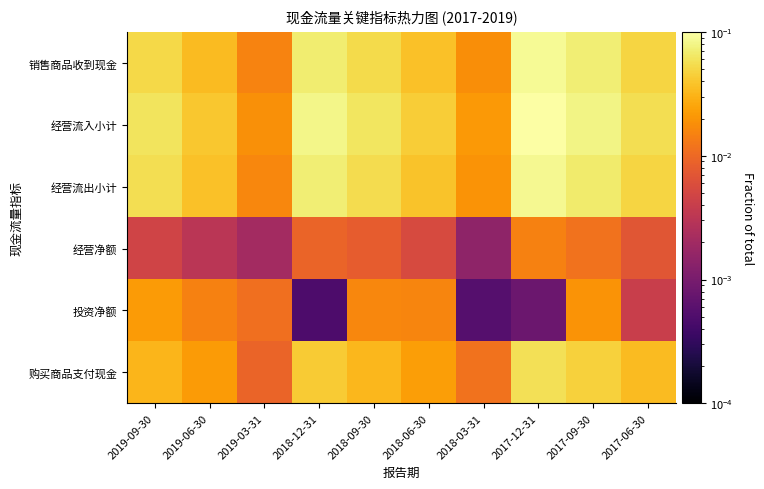

Which series has the largest total across all categories?

经营流入小计